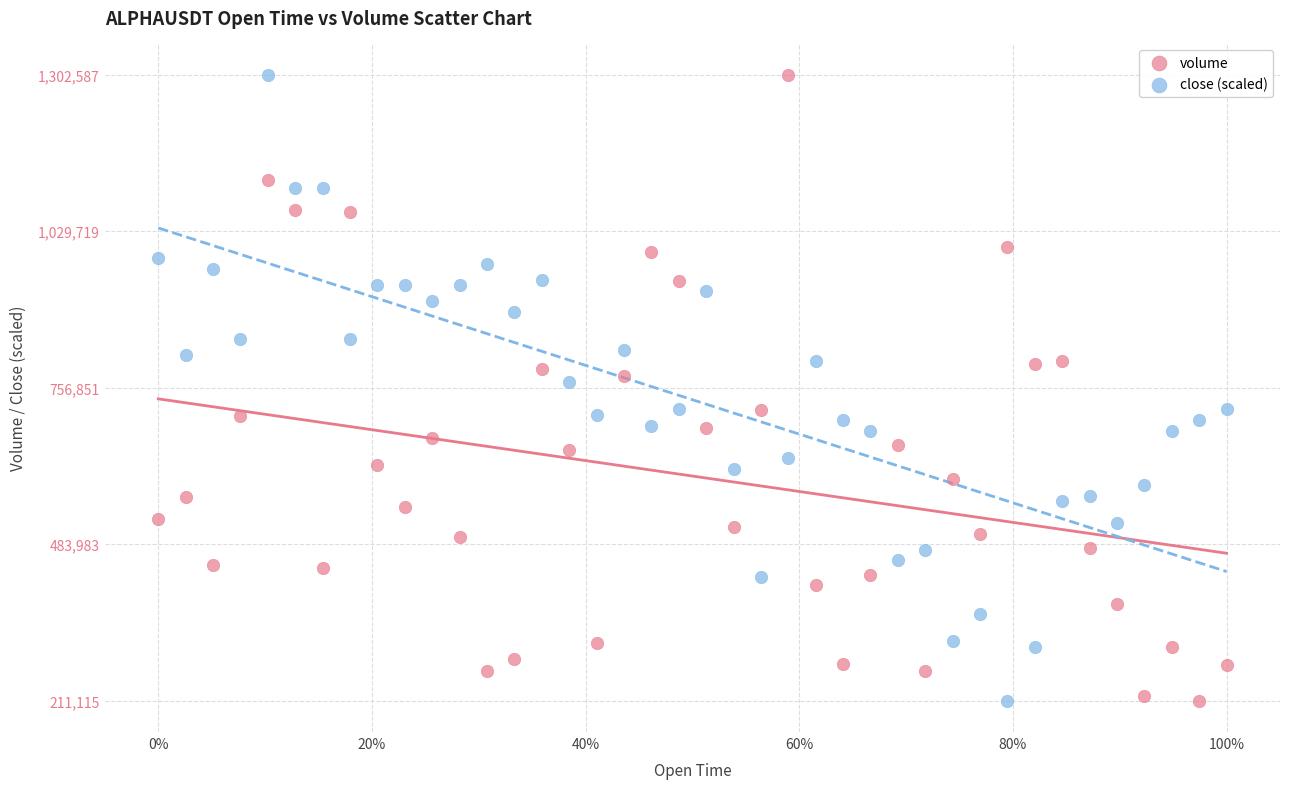

What are all the series names shown in the legend?

volume, close (scaled)